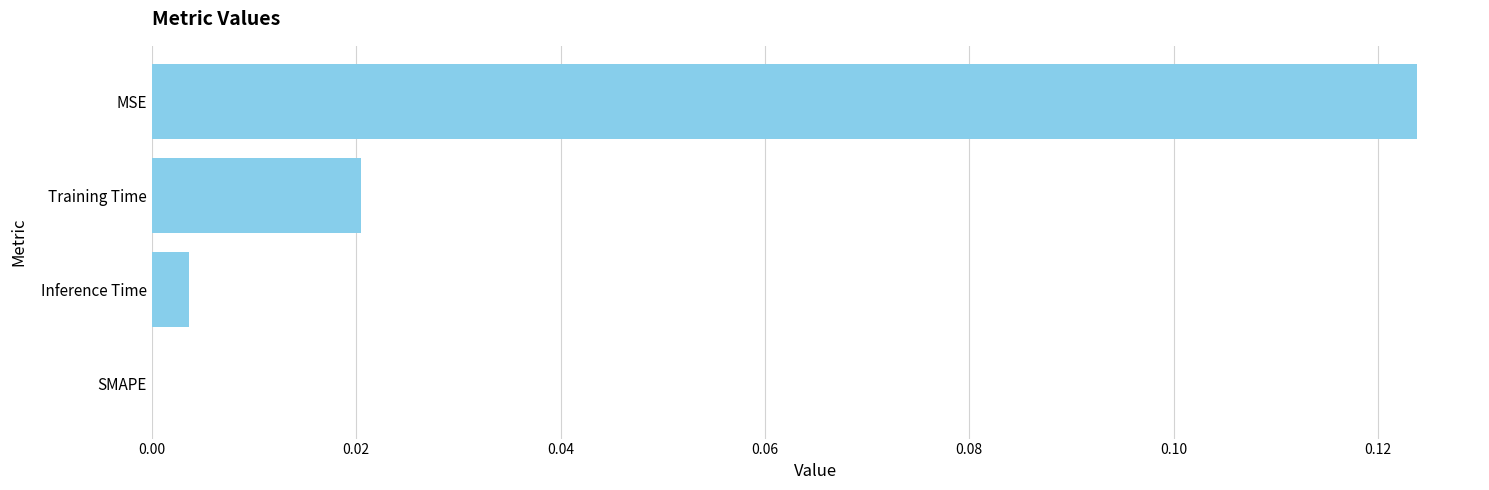

At which category does the chart reach its peak across all series?

MSE